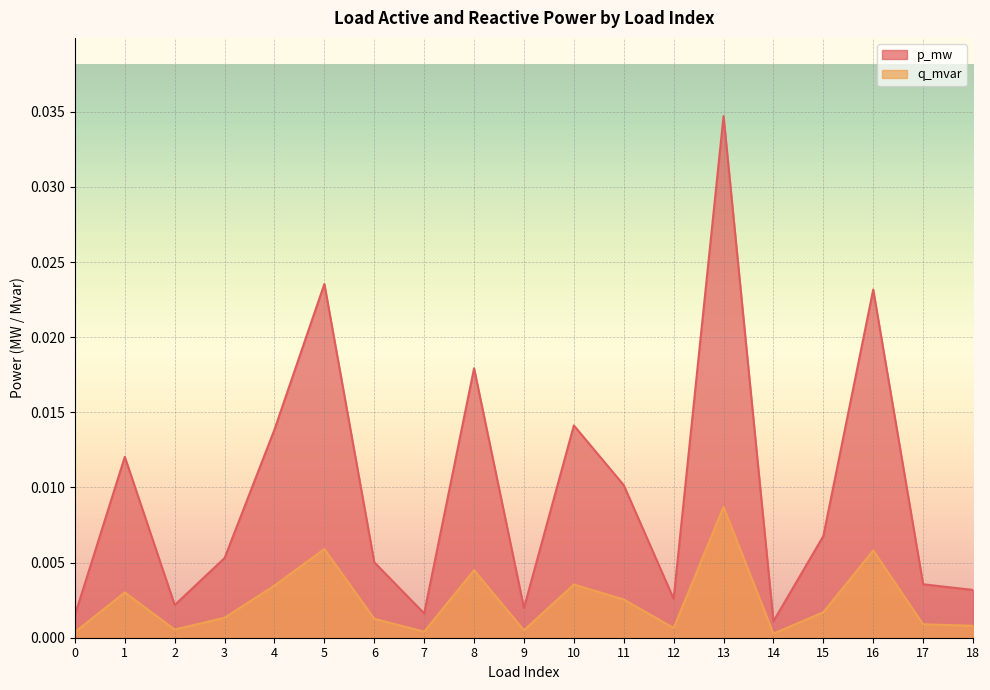

Does the chart display data point markers on the line(s)?

No